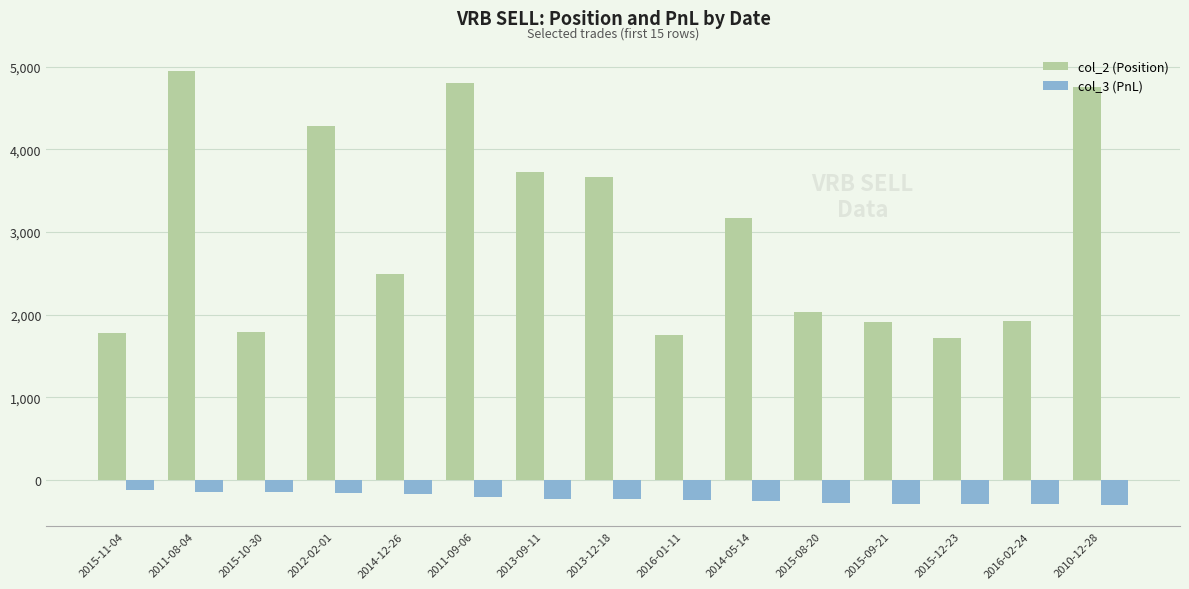

What is the sum of all col_2 (Position) values?

44740